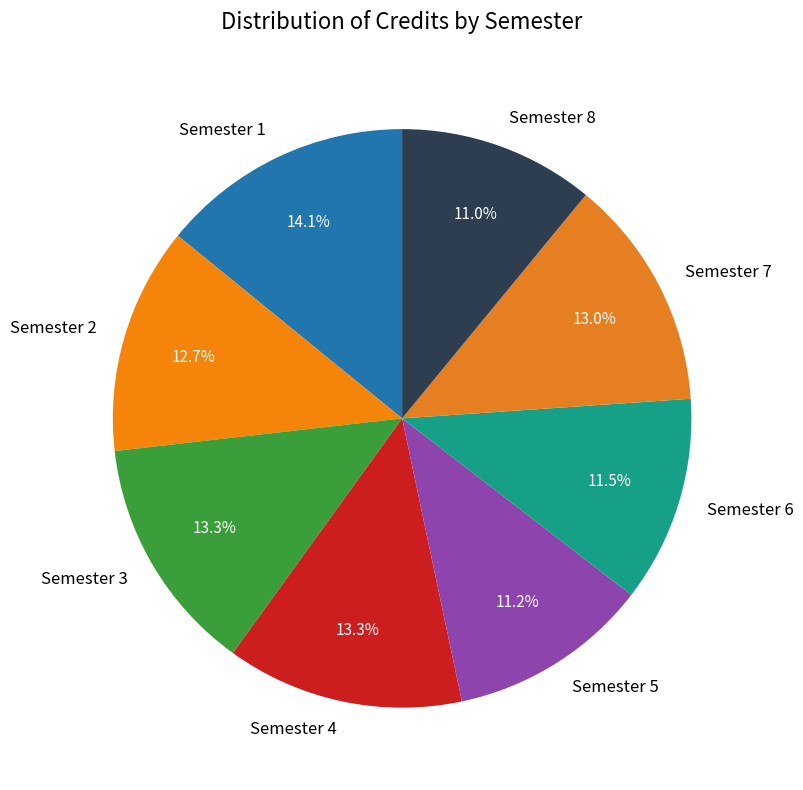

What percentage is the Semester 7 slice, to the nearest percent?

13%